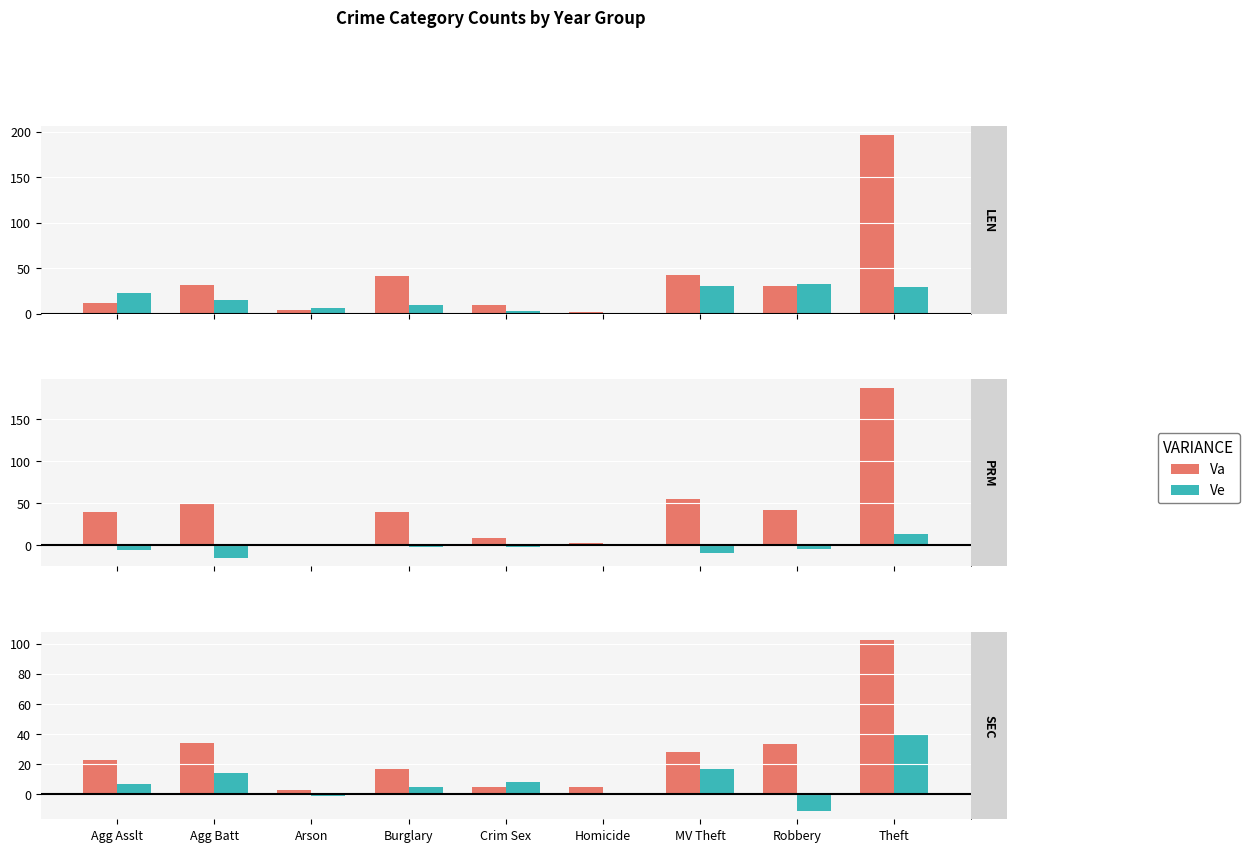

Which series changed the most between Homicide and Theft?

Va